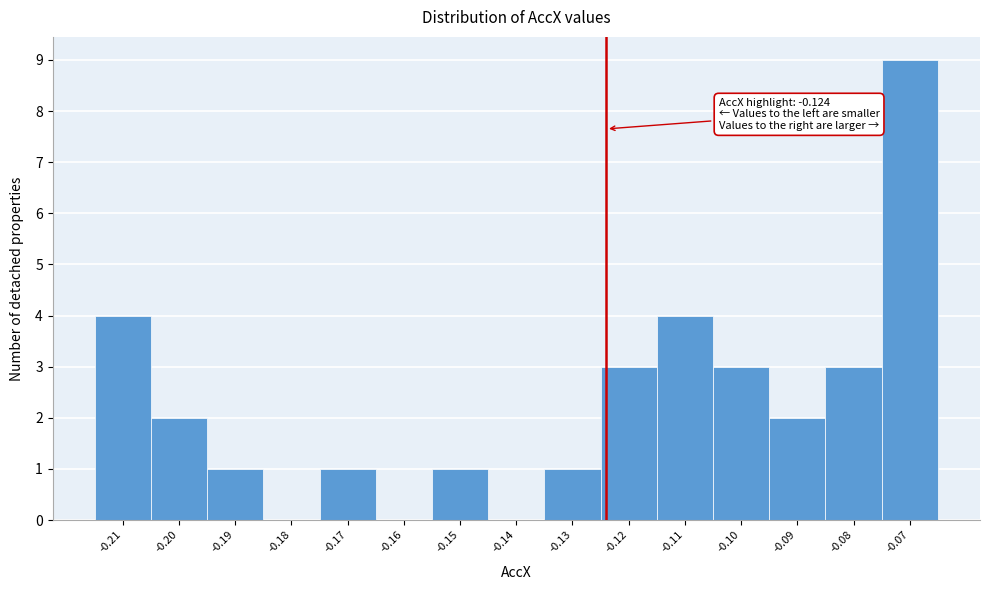

Which range on the x-axis has the tallest bar?

-0.075 to -0.065